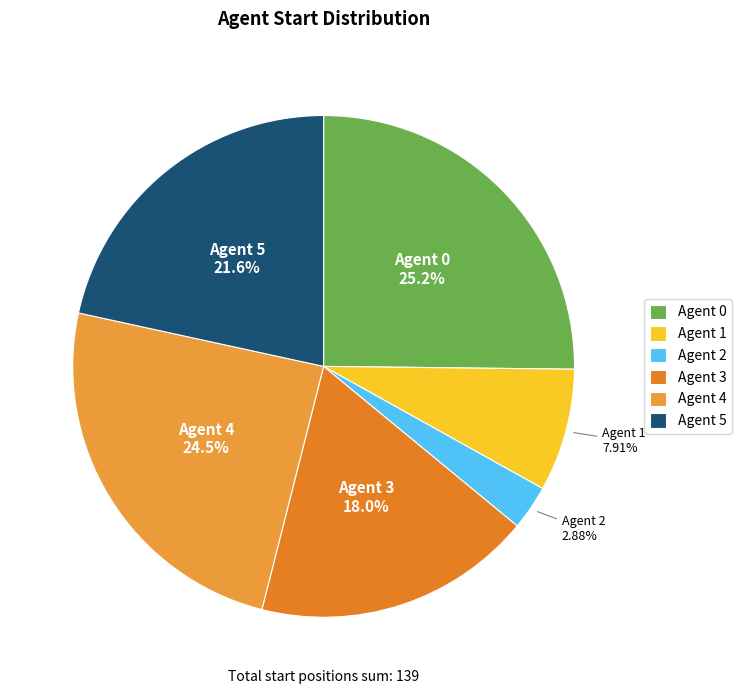

Is the sum of Agent 4 and Agent 1 greater than half?

No